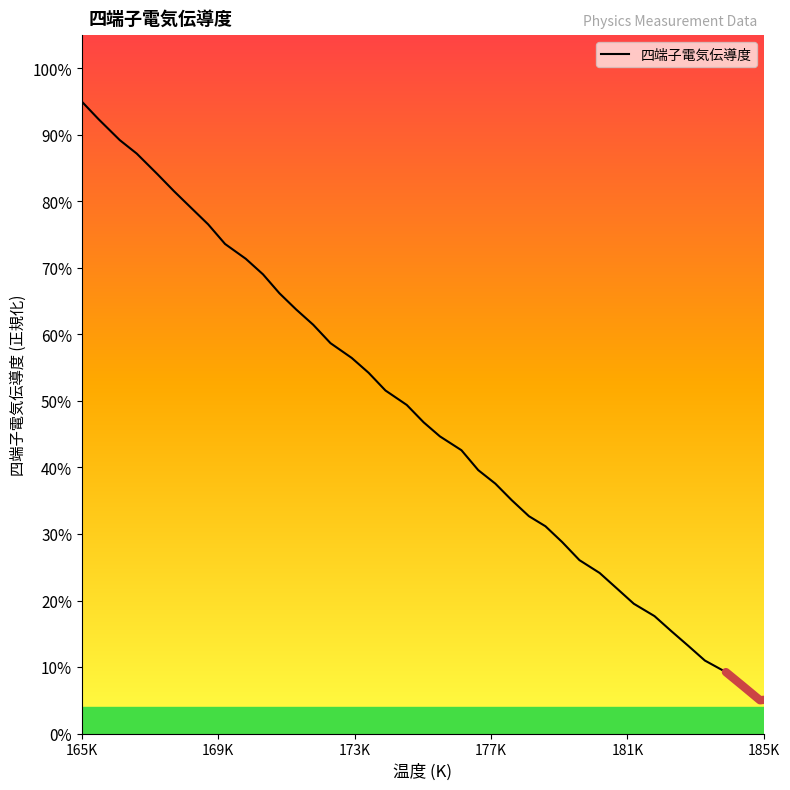

Does the chart have visible grid lines?

No